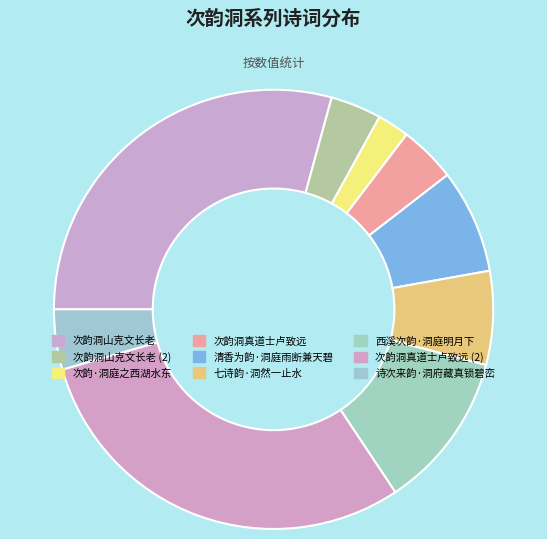

To the nearest percent, what is the combined percentage of 次韵洞真道士卢致远 and 清香为韵·洞庭雨断兼天碧?

12%